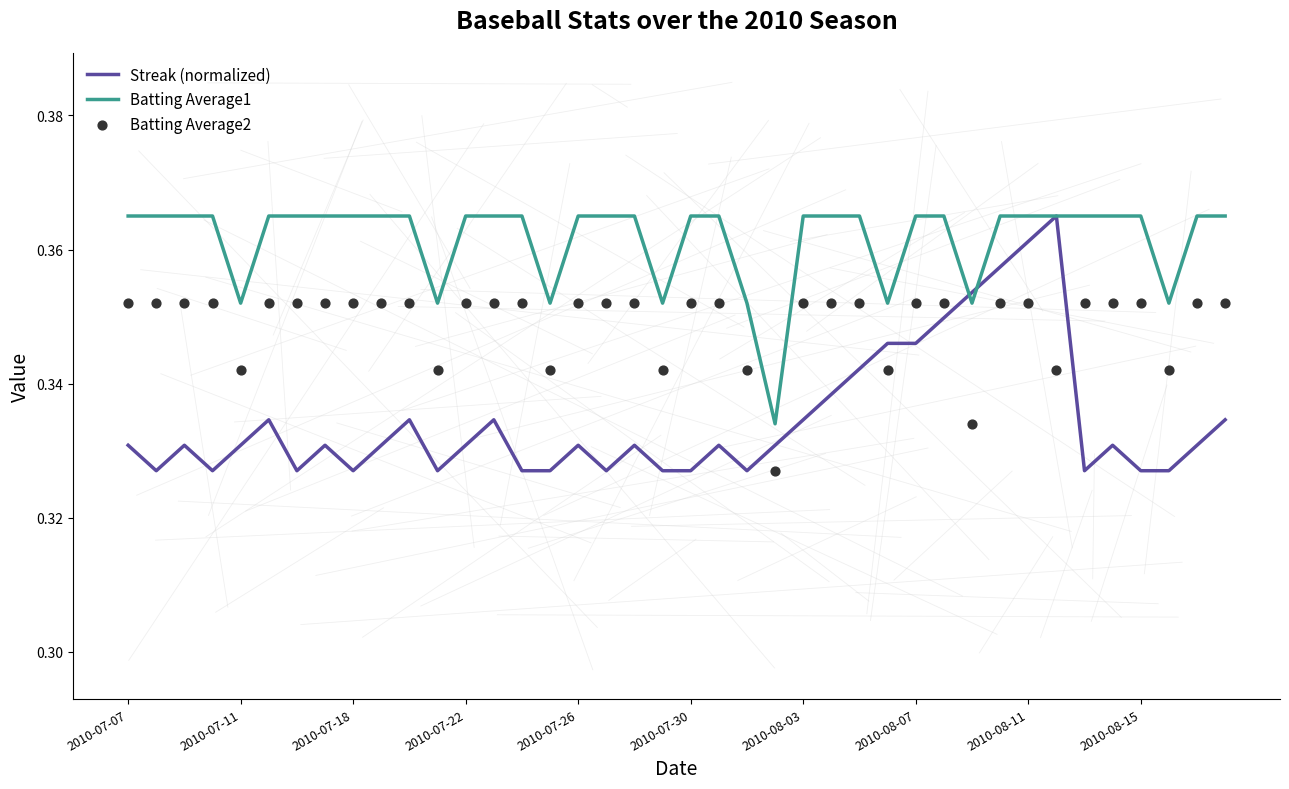

What are all the series names shown in the legend?

Streak (normalized), Batting Average1, Batting Average2